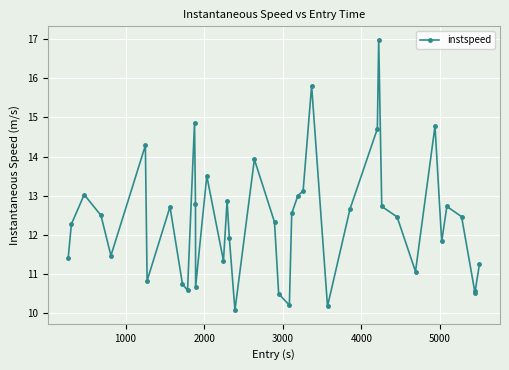

How many lines are shown in the chart?

1